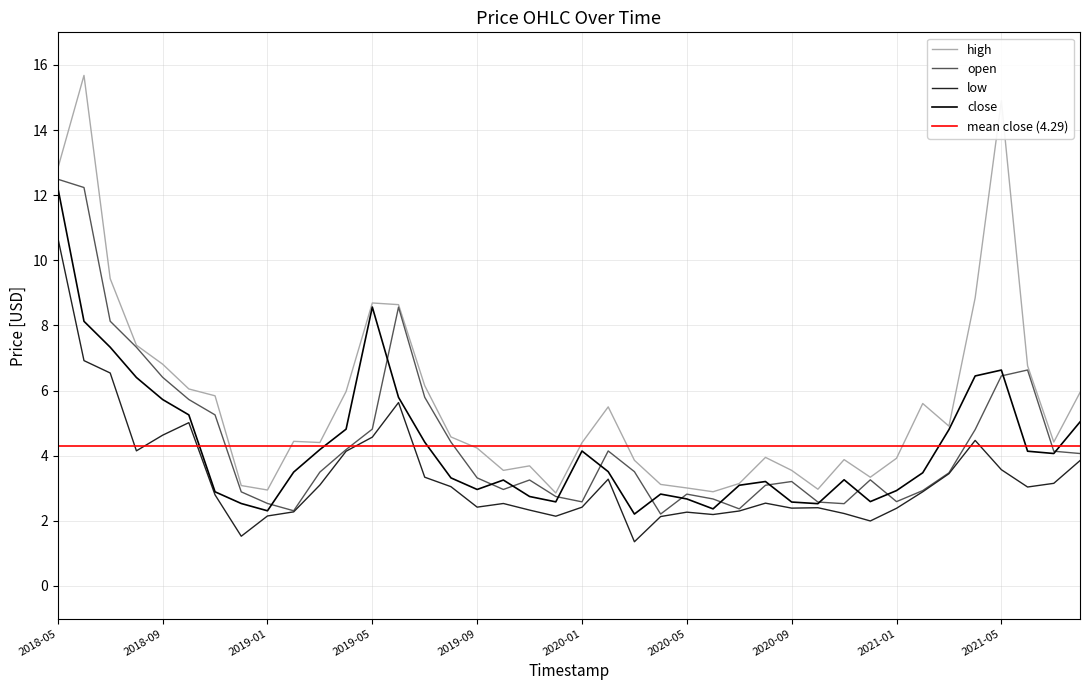

What is the label of the 20th point from the left?

2019-12